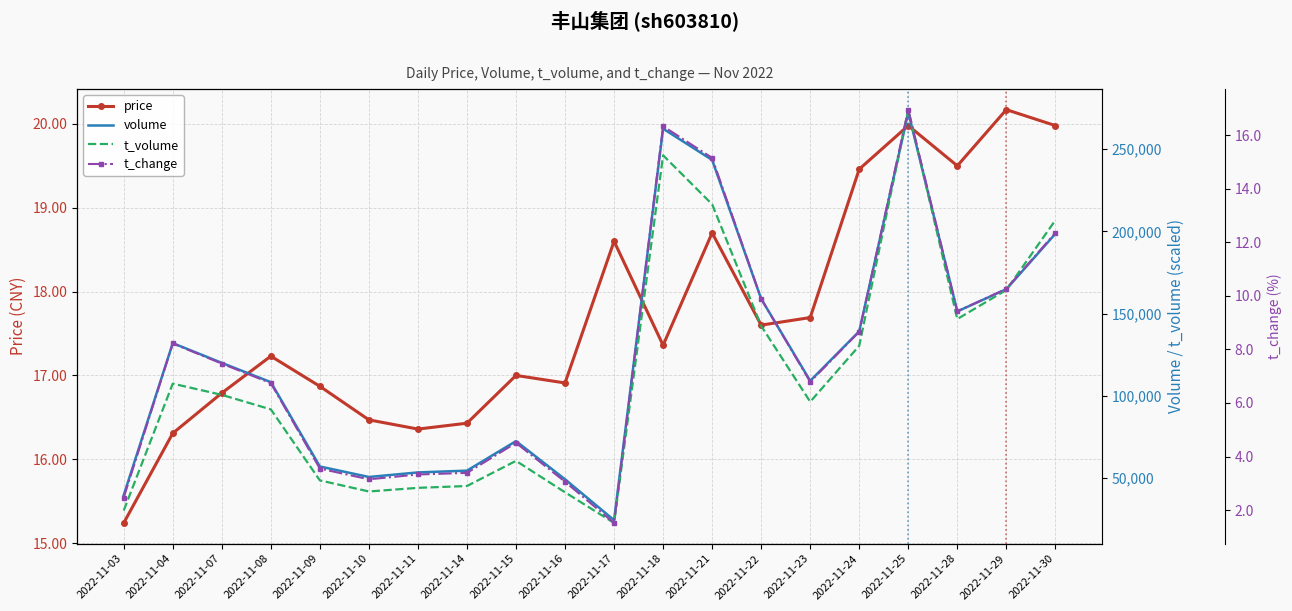

Reading left to right, extract all data points from this chart.

price: 2022-11-03=15.2	2022-11-04=16.3	2022-11-07=16.8	2022-11-08=17.2	2022-11-09=16.9	2022-11-10=16.5	2022-11-11=16.4	2022-11-14=16.4	2022-11-15=17.0	2022-11-16=16.9	2022-11-17=18.6	2022-11-18=17.4	2022-11-21=18.7	2022-11-22=17.6	2022-11-23=17.7	2022-11-24=19.5	2022-11-25=20.0	2022-11-28=19.5	2022-11-29=20.2	2022-11-30=20.0
volume: 2022-11-03=39670.0	2022-11-04=132034.0	2022-11-07=120028.0	2022-11-08=108298.0	2022-11-09=57034.0	2022-11-10=50651.0	2022-11-11=53433.0	2022-11-14=54505.0	2022-11-15=72457.0	2022-11-16=49244.0	2022-11-17=24402.0	2022-11-18=262393.0	2022-11-21=243383.0	2022-11-22=158971.0	2022-11-23=109100.0	2022-11-24=139219.0	2022-11-25=272335.0	2022-11-28=151311.0	2022-11-29=164836.0	2022-11-30=198528.0
t_volume: 2022-11-03=30280.0	2022-11-04=107405.0	2022-11-07=100580.0	2022-11-08=91760.0	2022-11-09=48580.0	2022-11-10=41845.0	2022-11-11=44050.0	2022-11-14=45165.0	2022-11-15=60460.0	2022-11-16=41335.0	2022-11-17=22695.0	2022-11-18=246205.0	2022-11-21=216445.0	2022-11-22=142510.0	2022-11-23=96375.0	2022-11-24=130420.0	2022-11-25=273980.0	2022-11-28=146685.0	2022-11-29=164335.0	2022-11-30=206745.0
t_change: 2022-11-03=2.5	2022-11-04=8.2	2022-11-07=7.5	2022-11-08=6.7	2022-11-09=3.5	2022-11-10=3.1	2022-11-11=3.3	2022-11-14=3.4	2022-11-15=4.5	2022-11-16=3.1	2022-11-17=1.5	2022-11-18=16.3	2022-11-21=15.2	2022-11-22=9.9	2022-11-23=6.8	2022-11-24=8.7	2022-11-25=16.9	2022-11-28=9.4	2022-11-29=10.3	2022-11-30=12.3